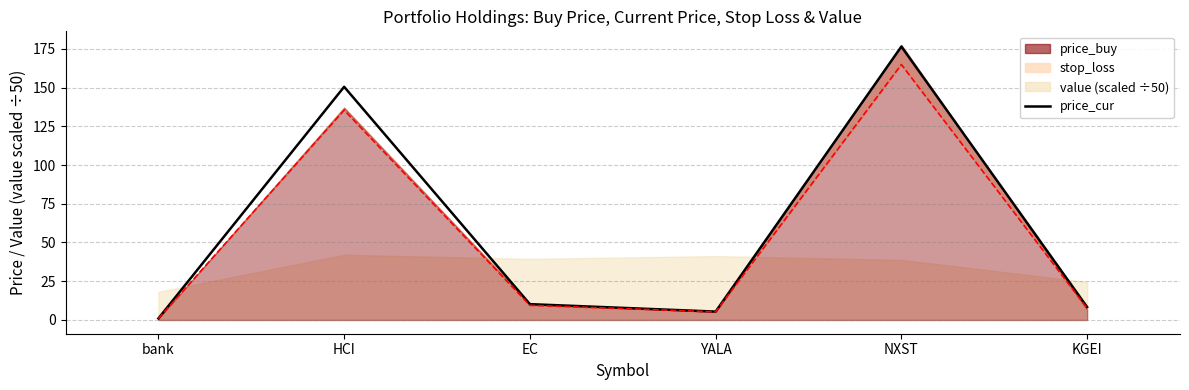

What is the average value?

58.6